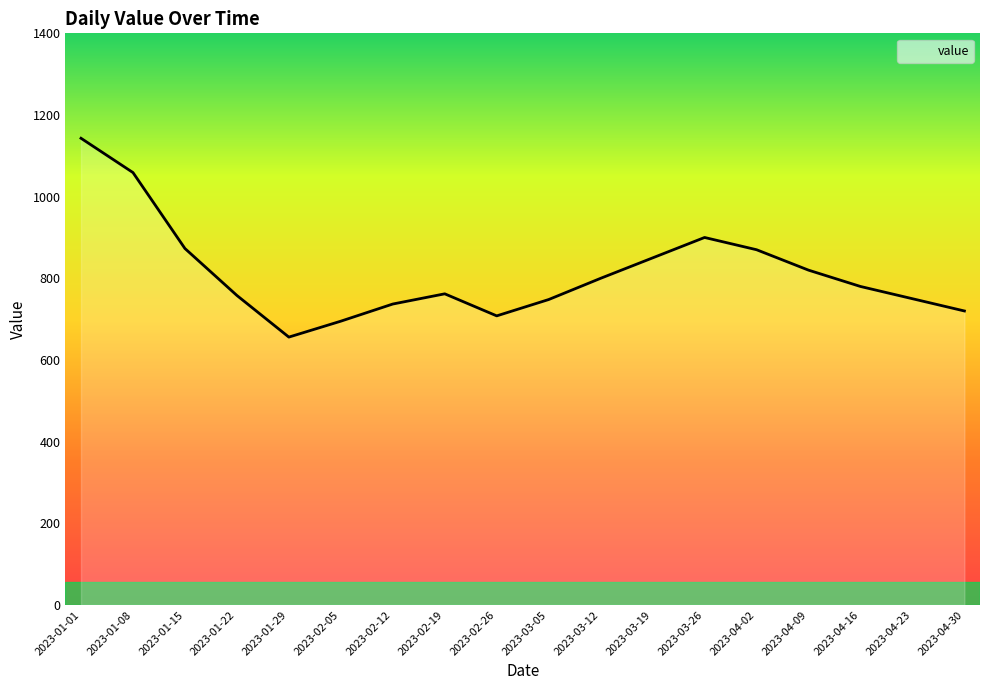

What is the minimum value shown in the chart?

656